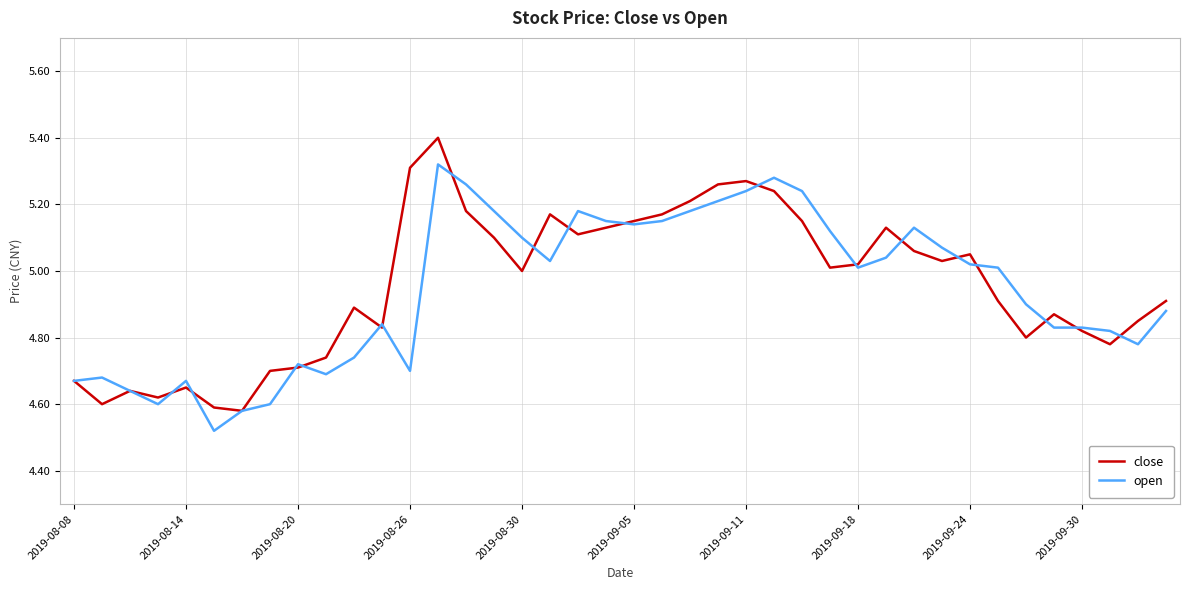

List the series in order of their overall mean, highest first.

close, open